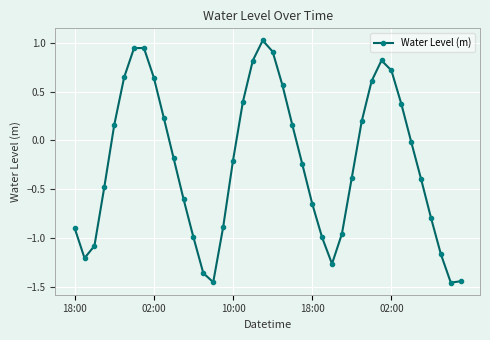

What is the difference between the second highest and second lowest values?

2.4